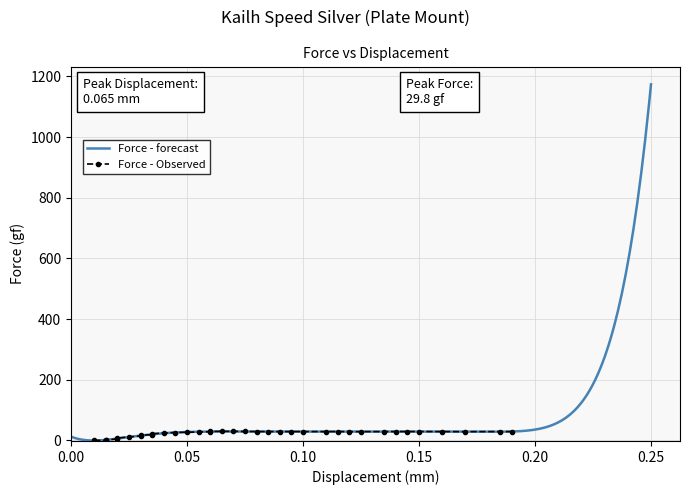

How many values are above zero?

35